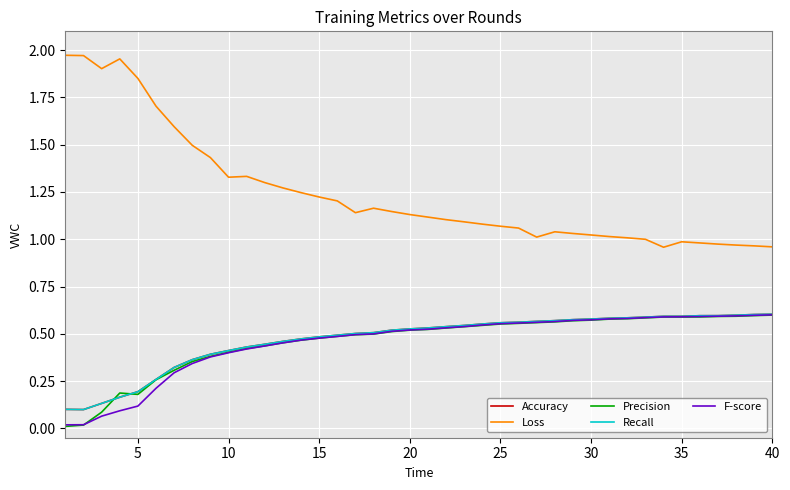

Does the chart have visible grid lines?

Yes